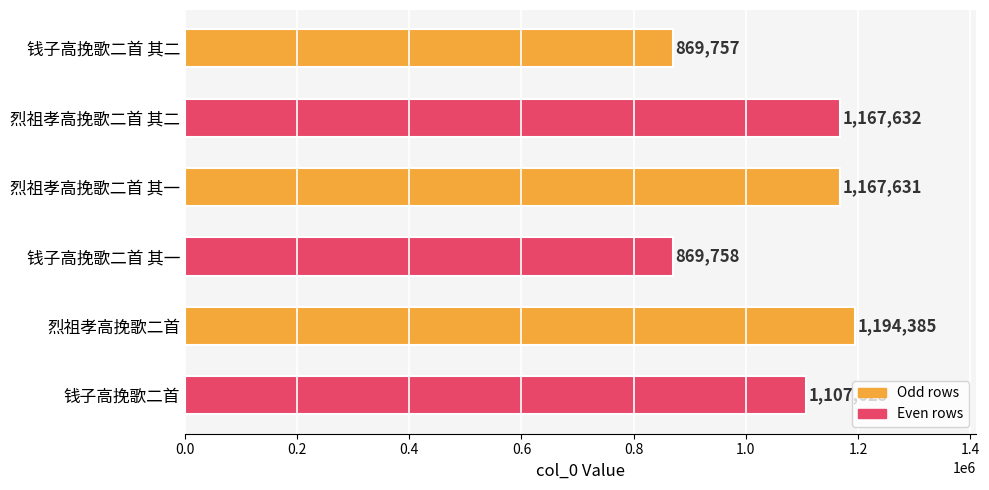

What position from the top is 钱子高挽歌二首?

6